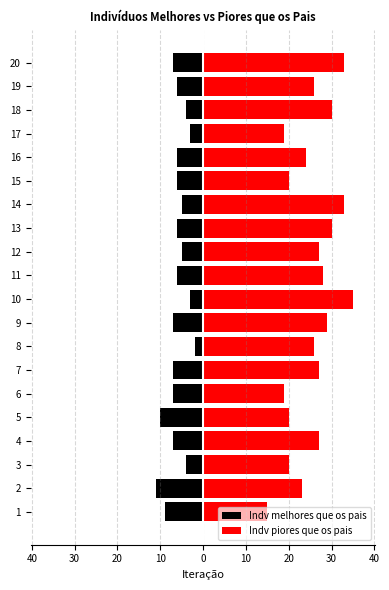

What are all the series names shown in the legend?

Indv melhores que os pais, Indv piores que os pais